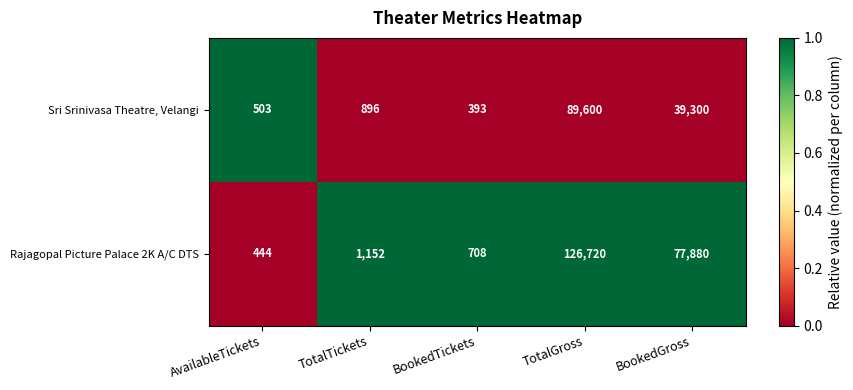

At which category is the sum across all series the highest?

TotalGross